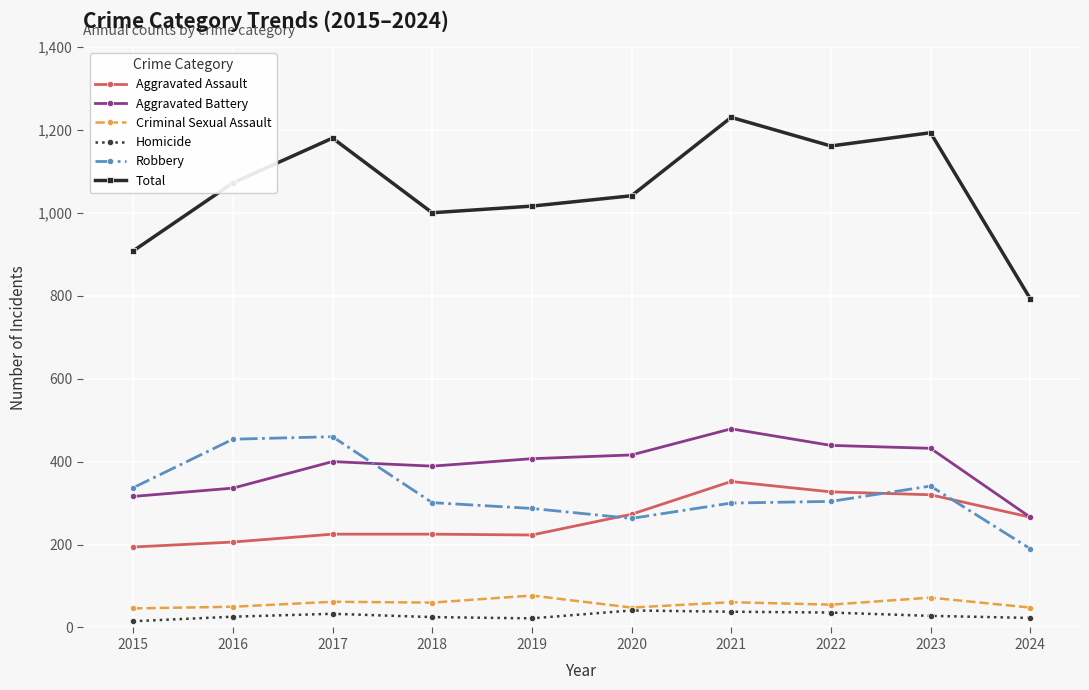

Rank the series at 2017 from highest to lowest value.

Total, Robbery, Aggravated Battery, Aggravated Assault, Criminal Sexual Assault, Homicide